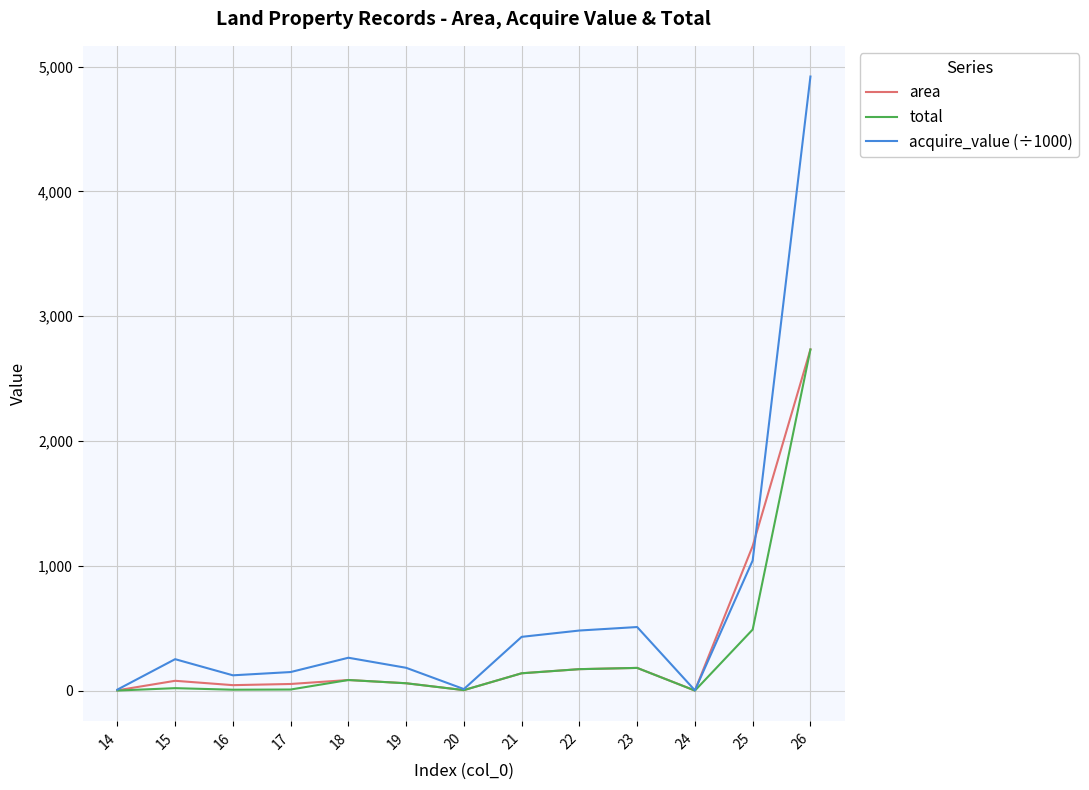

What is the maximum value shown in the chart?

4921.2